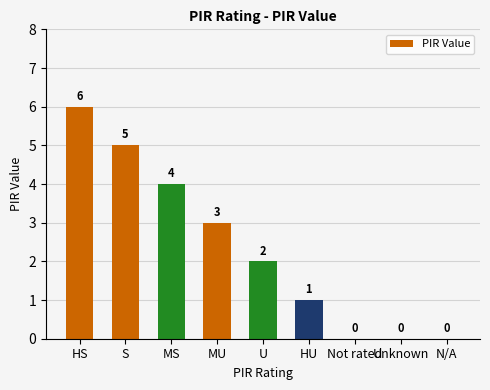

Where is the data nearest to the value 3?

MU